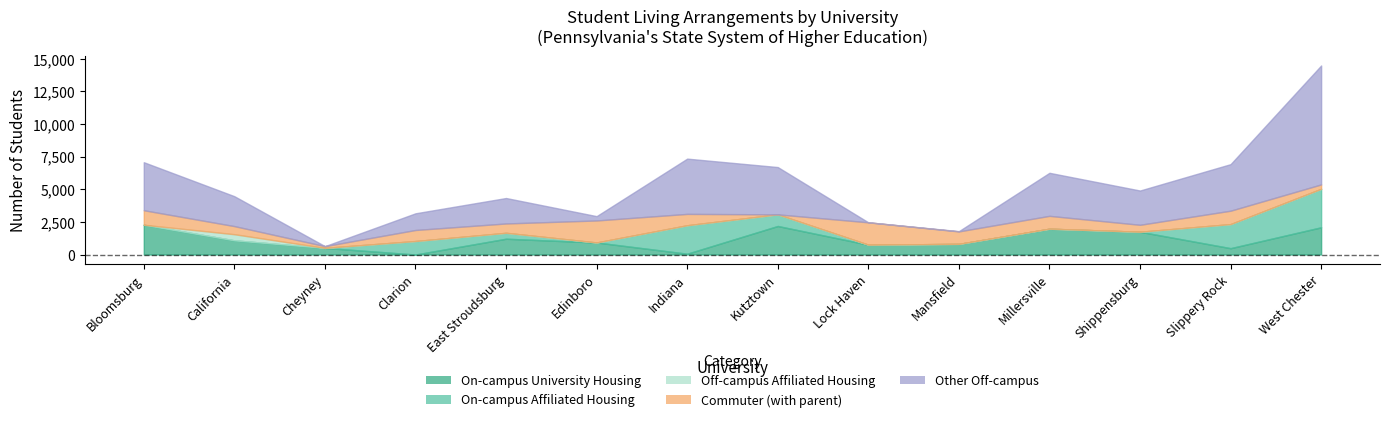

At how many categories does at least one series exceed 7181?

1